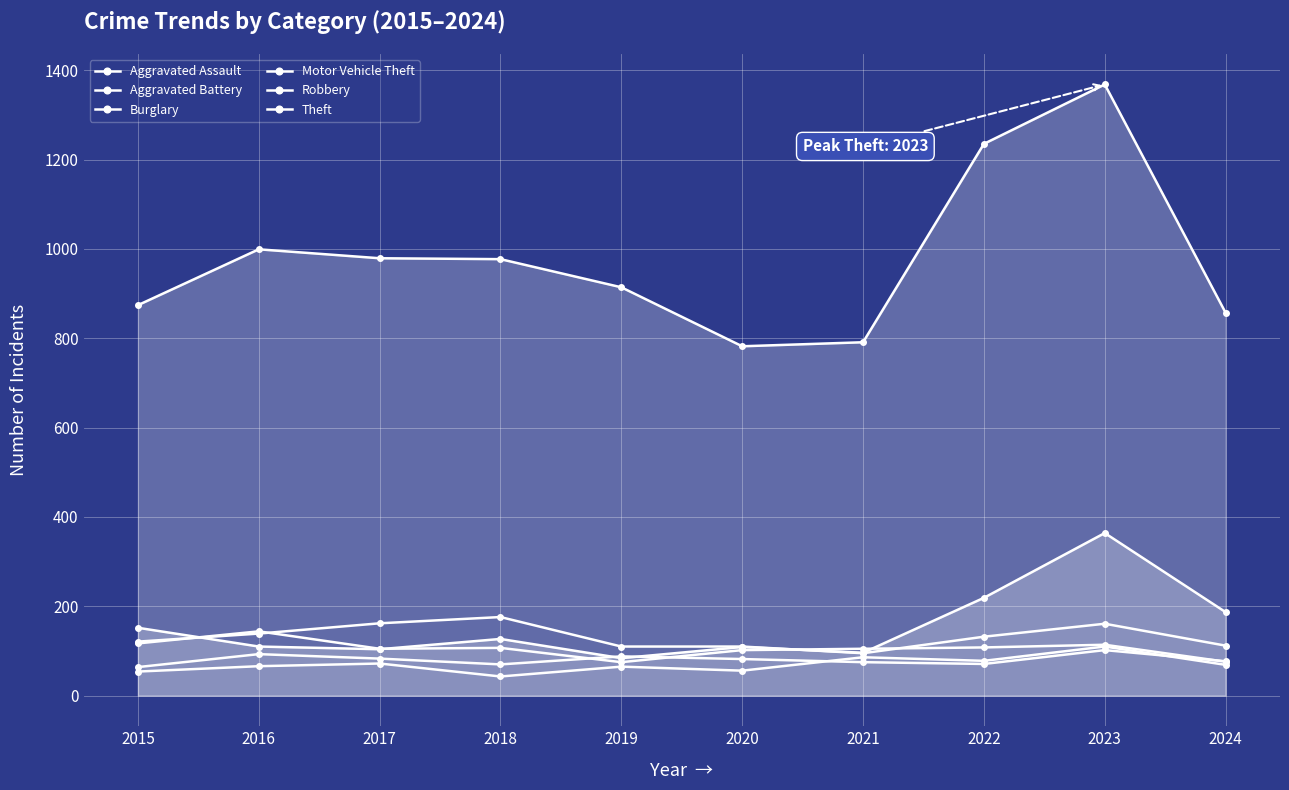

Count the number of categories in the chart.

10